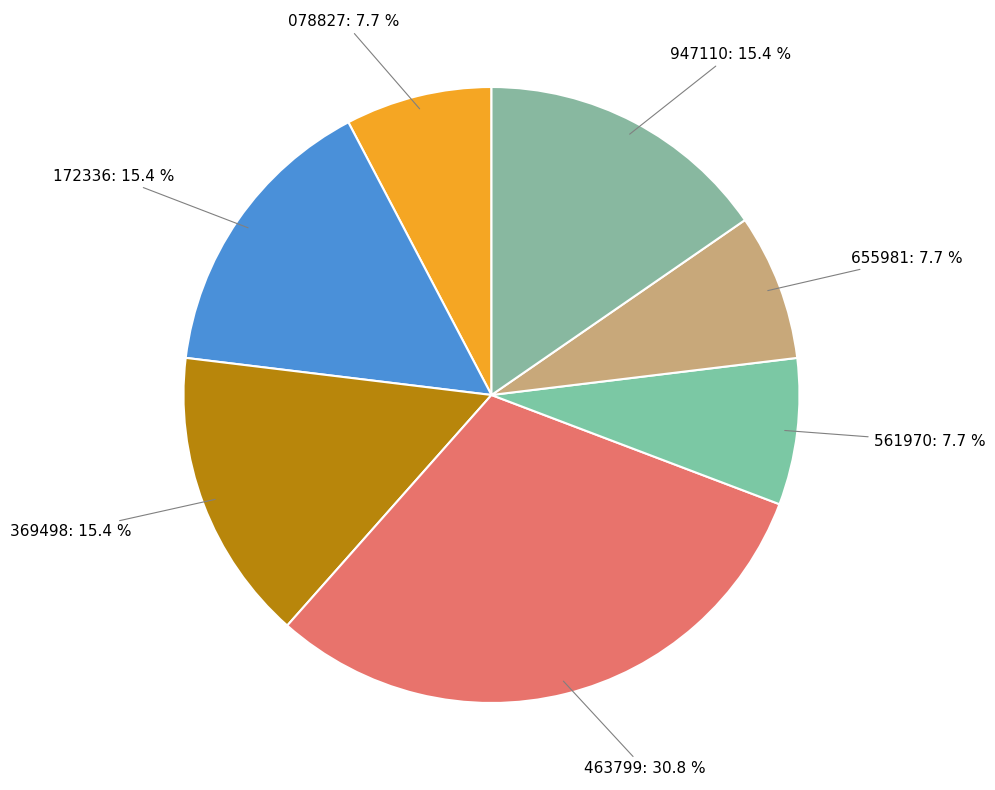

Count the number of slices in the pie.

7